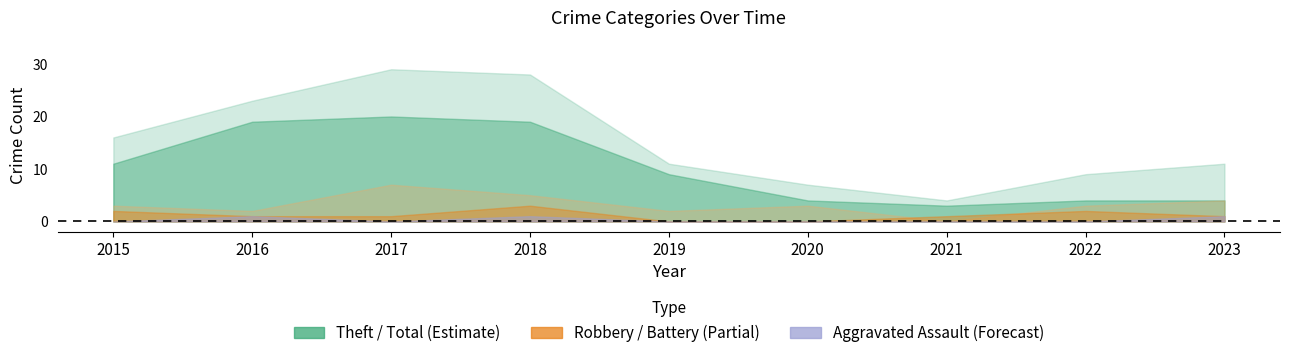

True or false: Aggravated Assault and Aggravated Battery intersect in this chart.

False